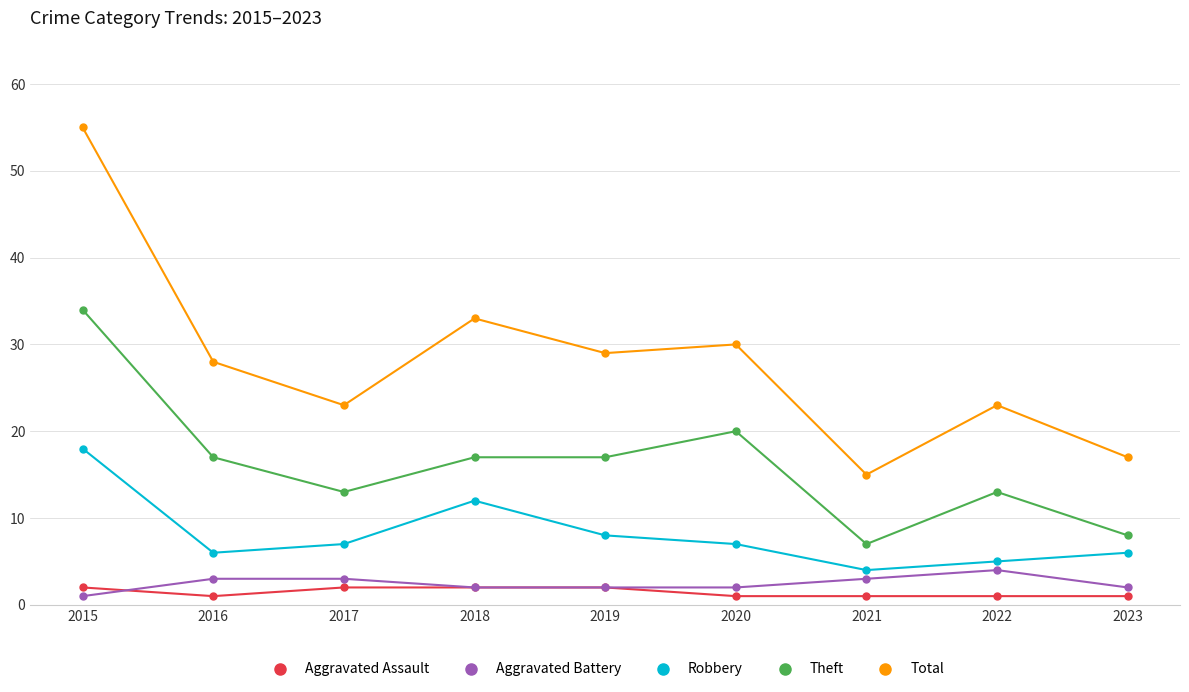

What is the value of the Aggravated Battery point at the 6th from the left?

2